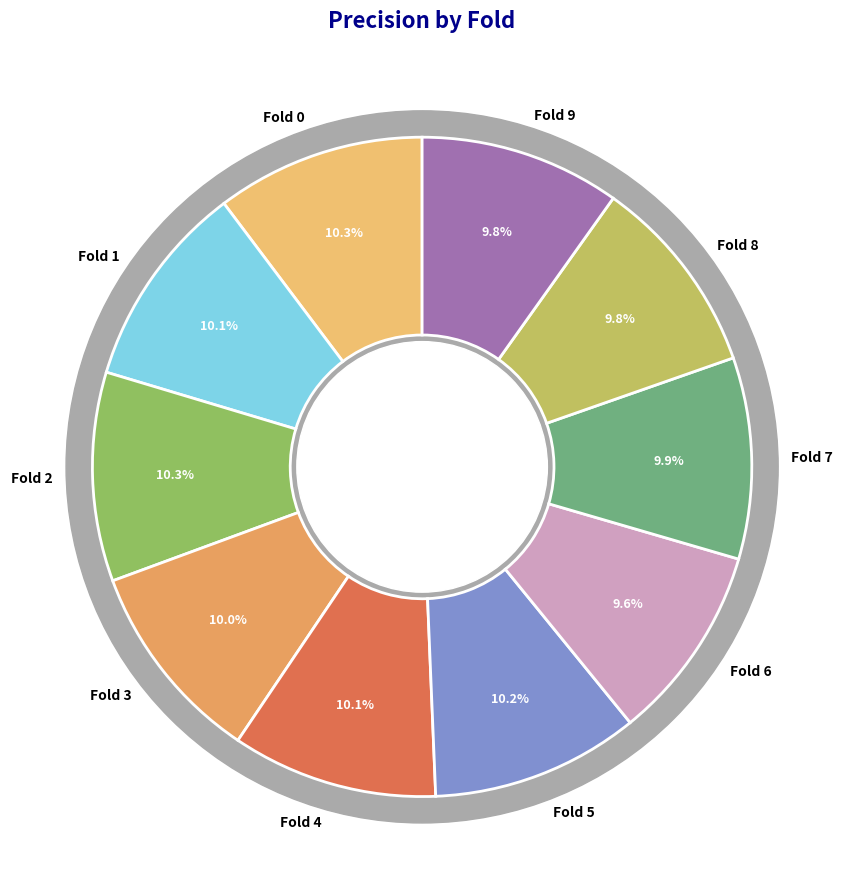

Between Fold 6 and Fold 0, which is larger?

Fold 0